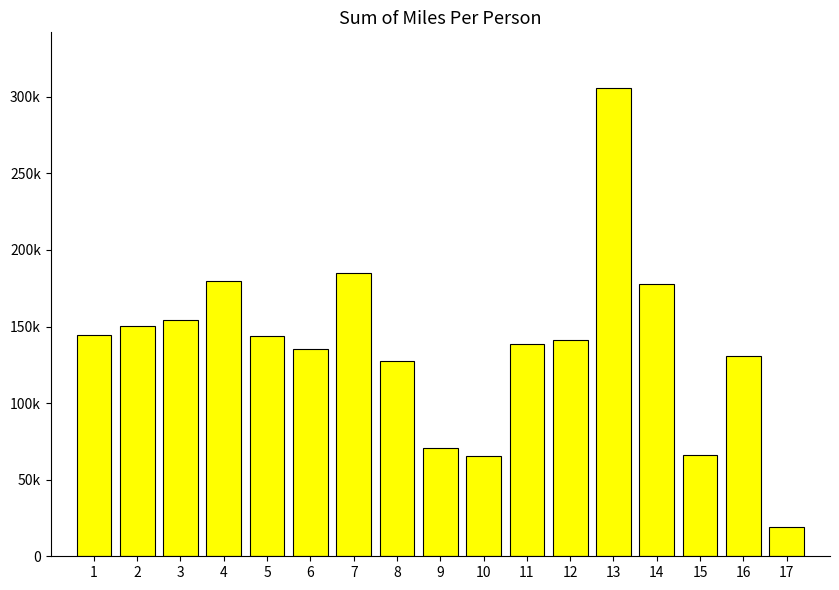

What is the difference between the values at 13 and 15?

239467.5